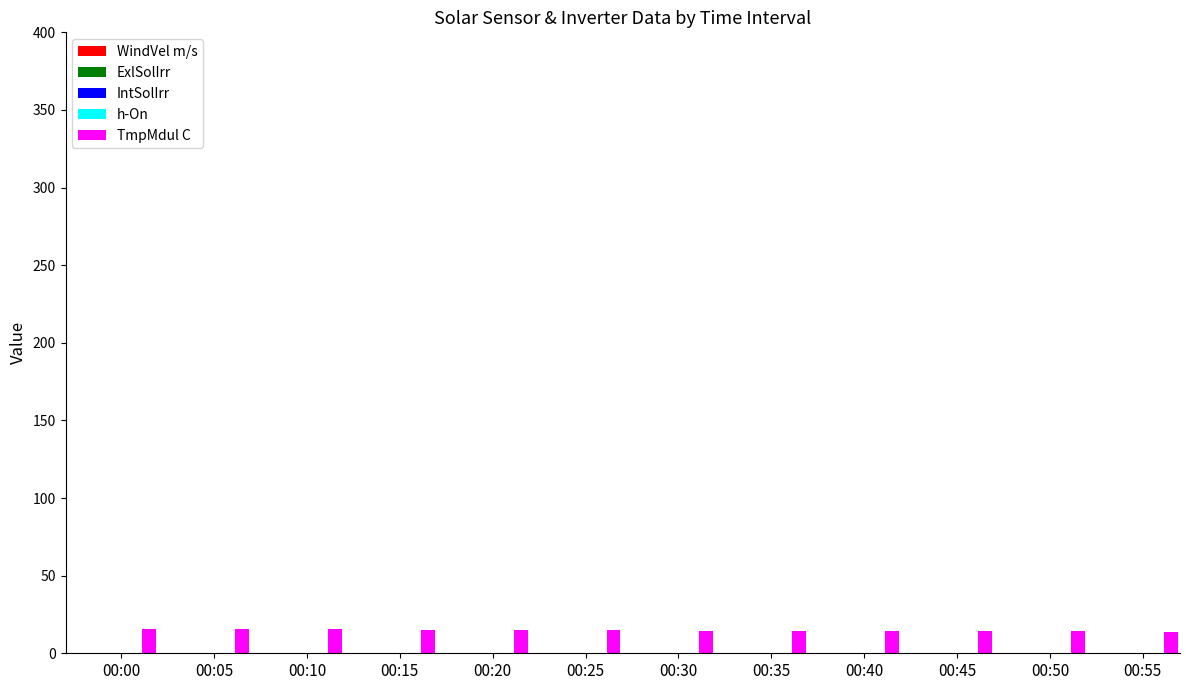

What is the sum of all values?

177.1